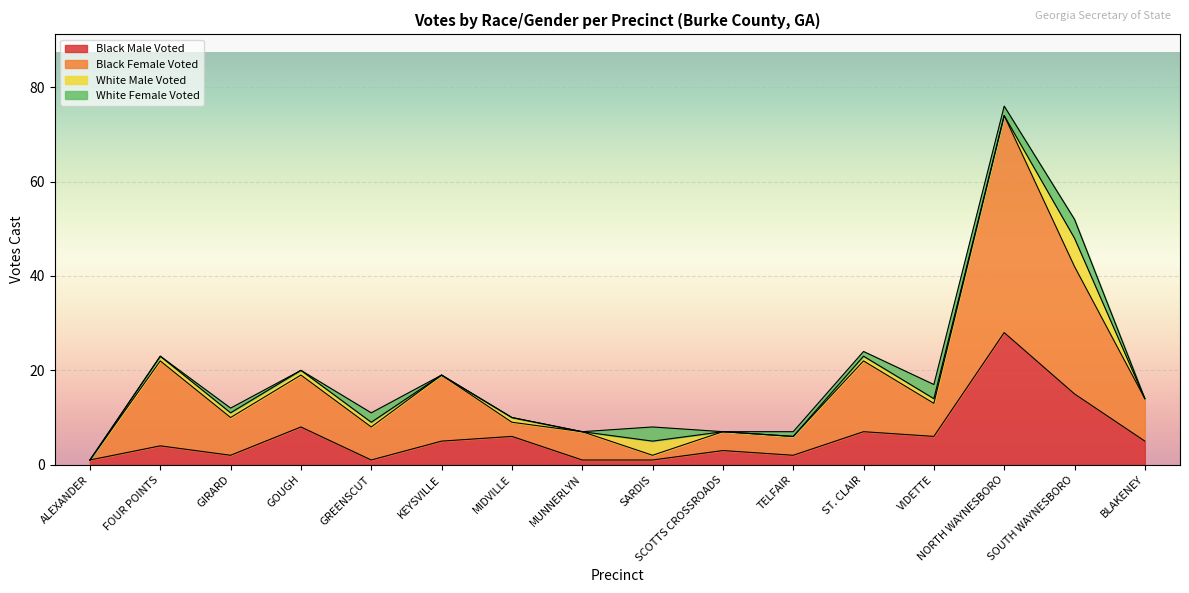

Which category has the highest value in the Black Male Voted series?

NORTH WAYNESBORO